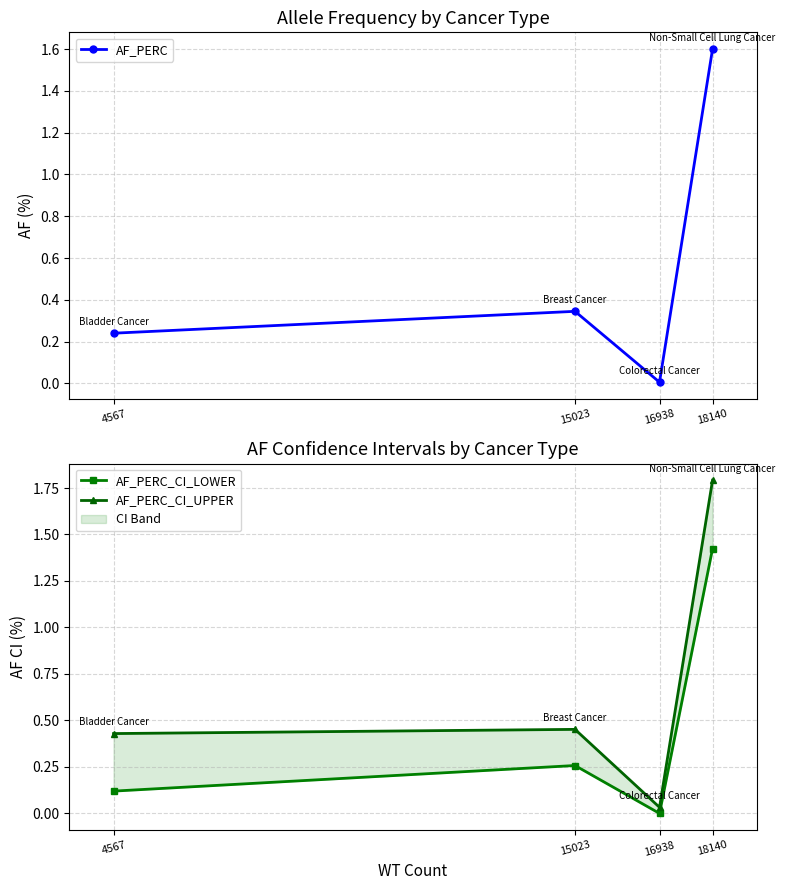

What value does the AF_PERC series have at 4567?

0.2